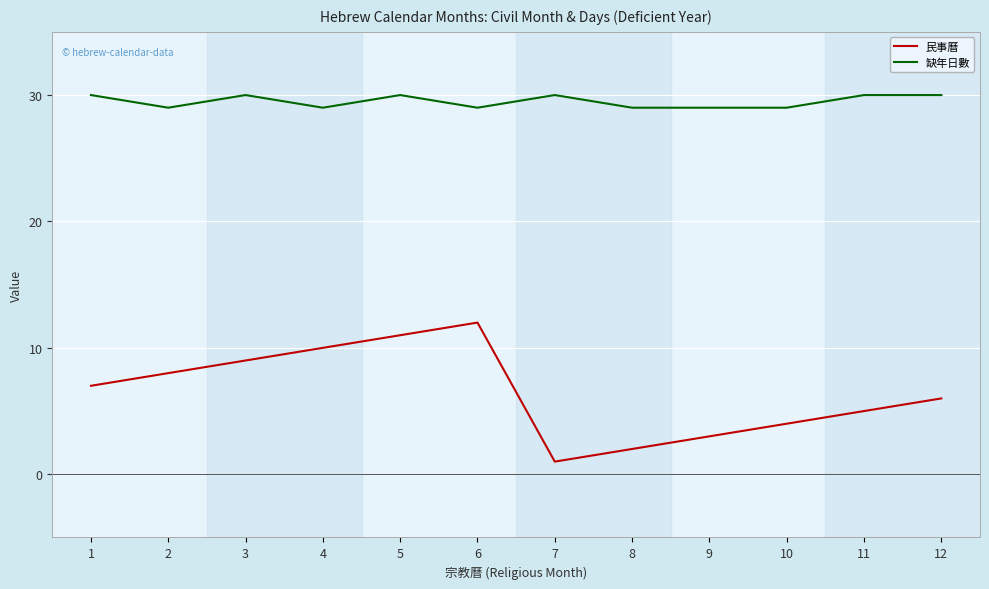

List the series in order of their overall mean, lowest first.

民事曆, 缺年日數